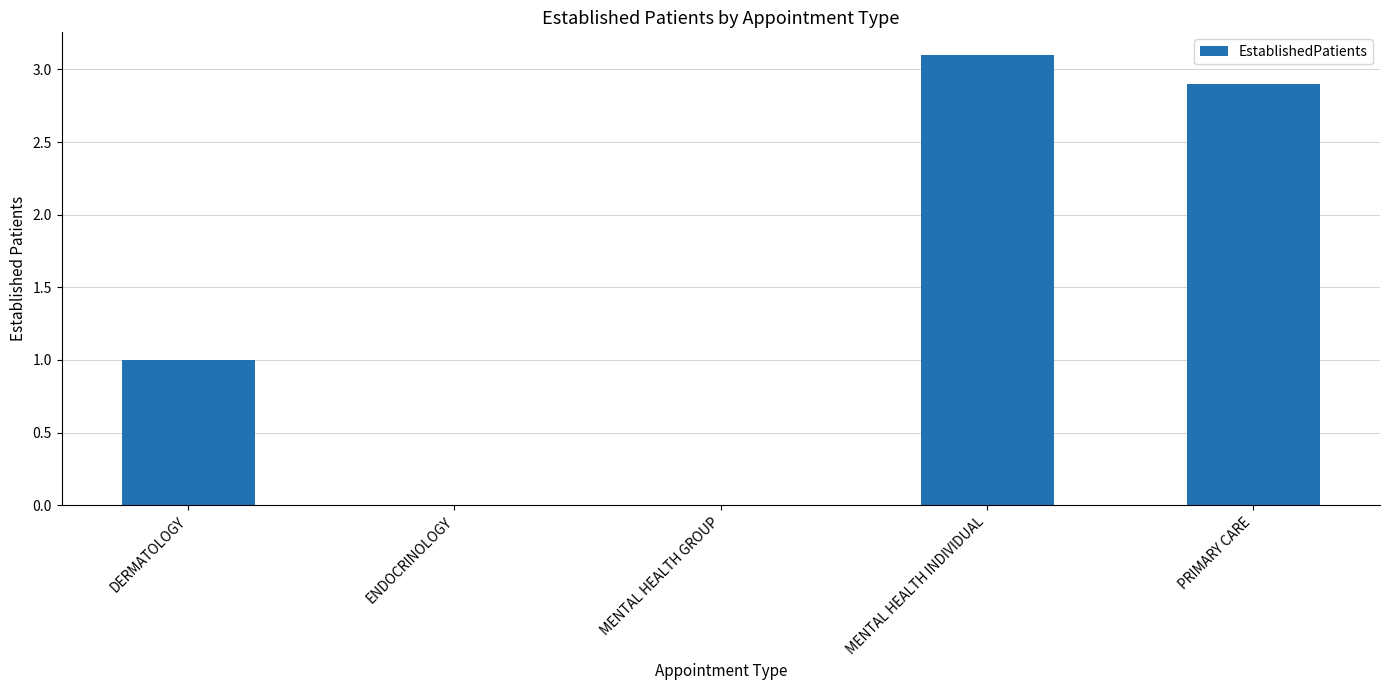

What is the change in value from ENDOCRINOLOGY to MENTAL HEALTH INDIVIDUAL?

+3.1